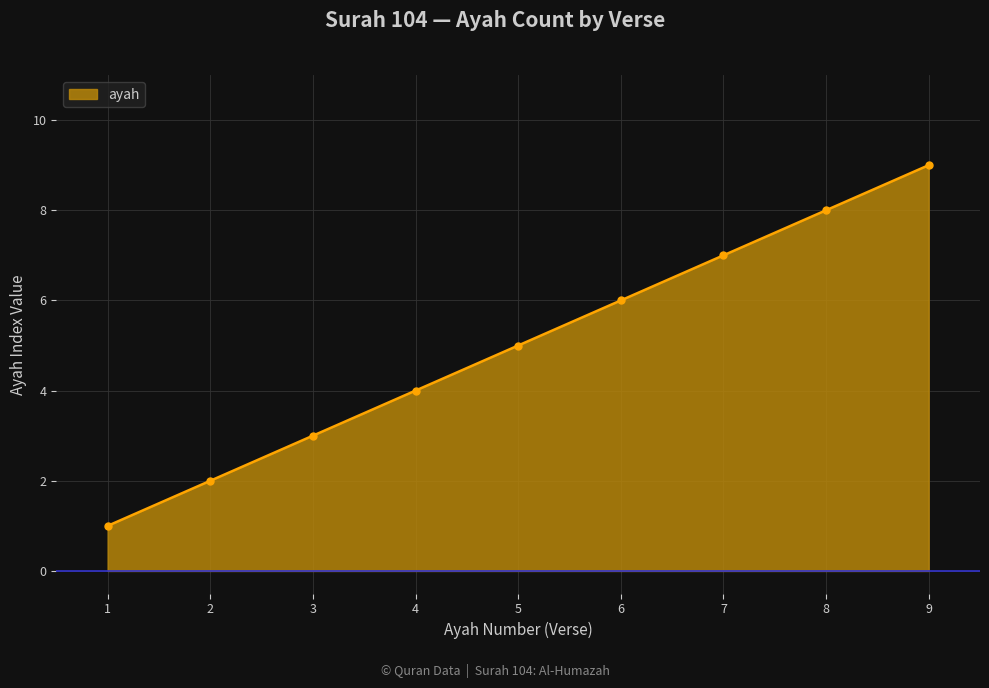

True or false: the data has more than 1 interior local peaks.

False